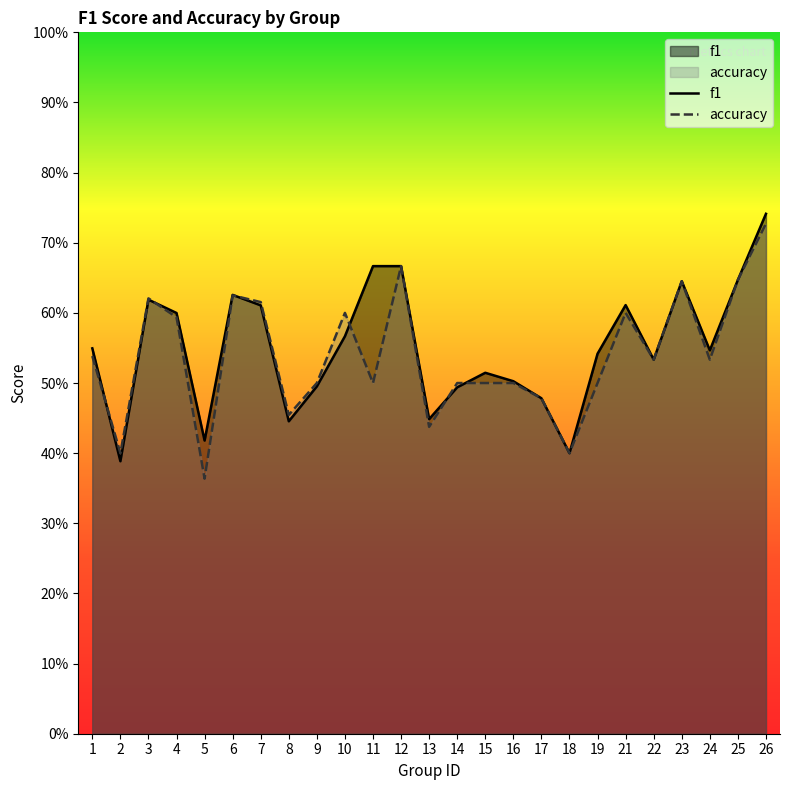

Count the accuracy values in the range 0 to 1.

25